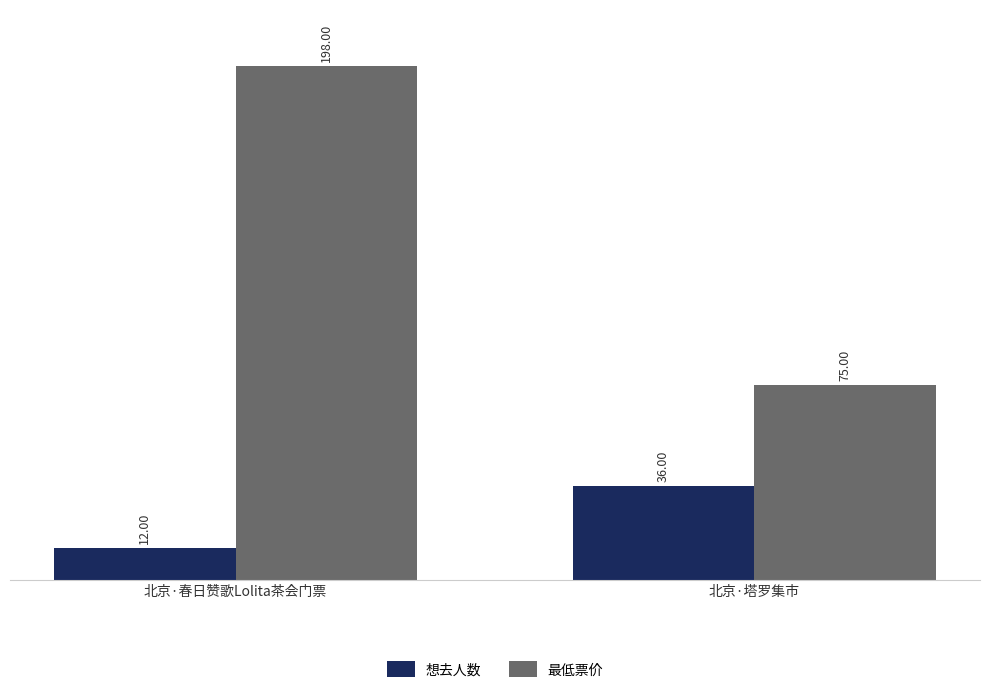

The value of 想去人数 at 北京·春日赞歌Lolita茶会门票 is 12. True or false?

True